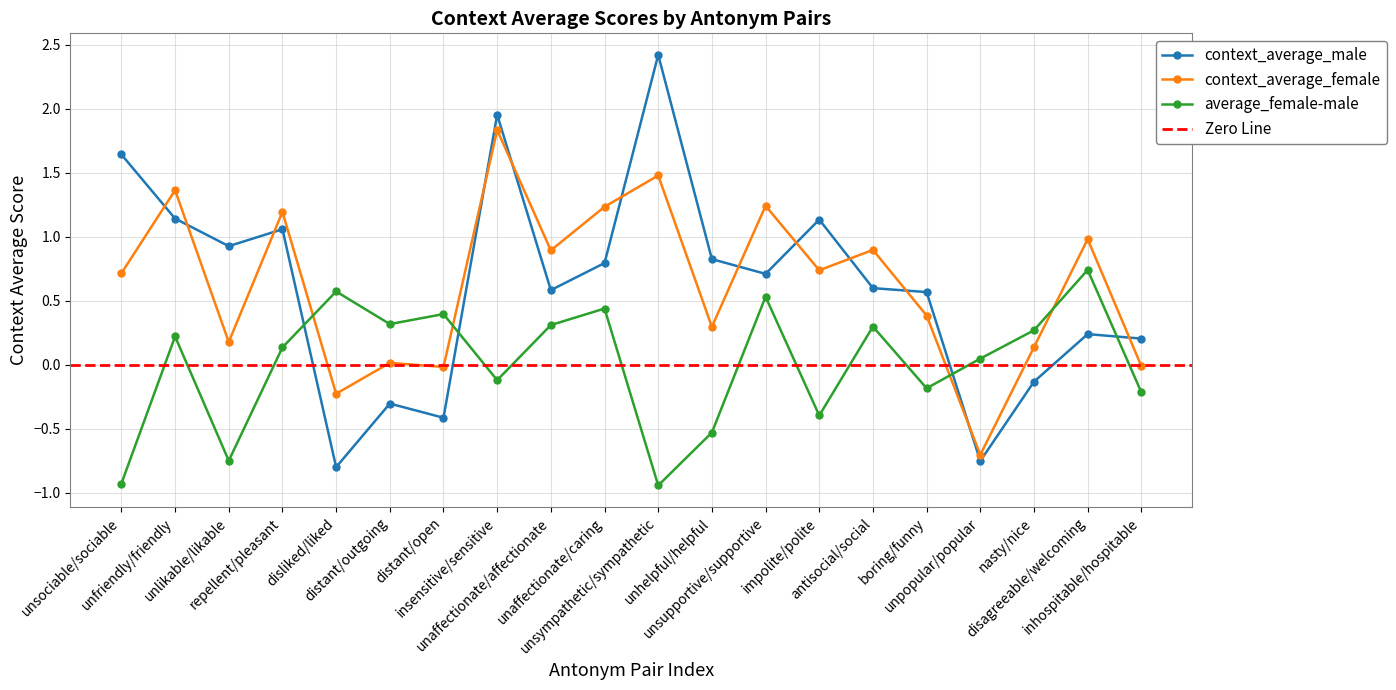

How many values in the average_female-male series exceed 0?

12